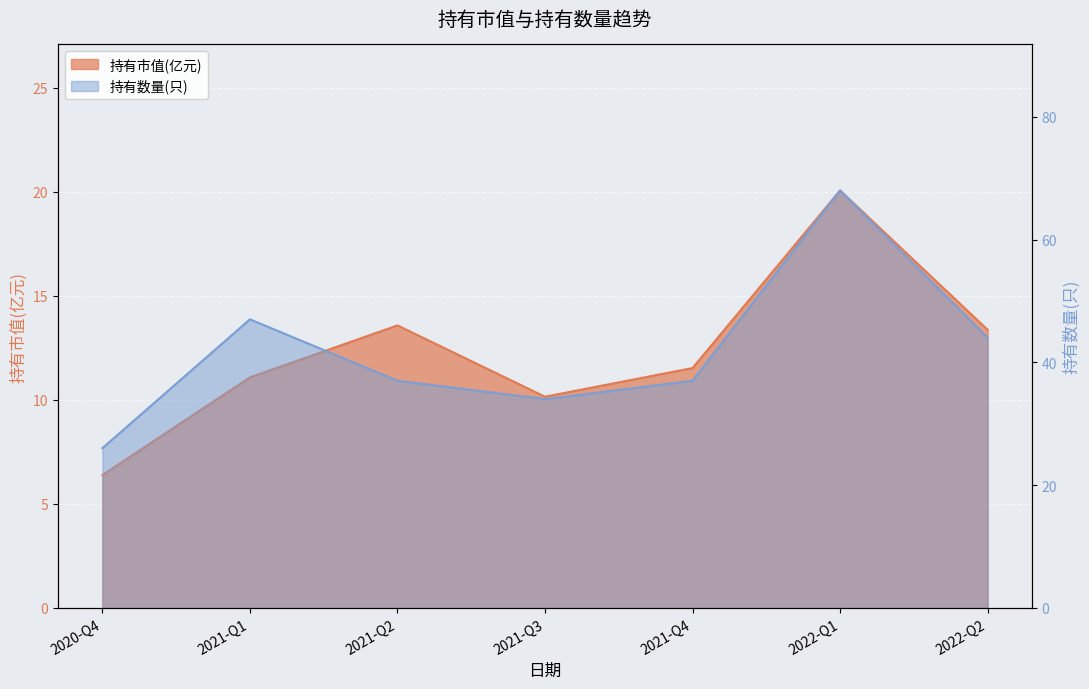

At which label does 持有数量(只) reach its peak?

2022-Q1